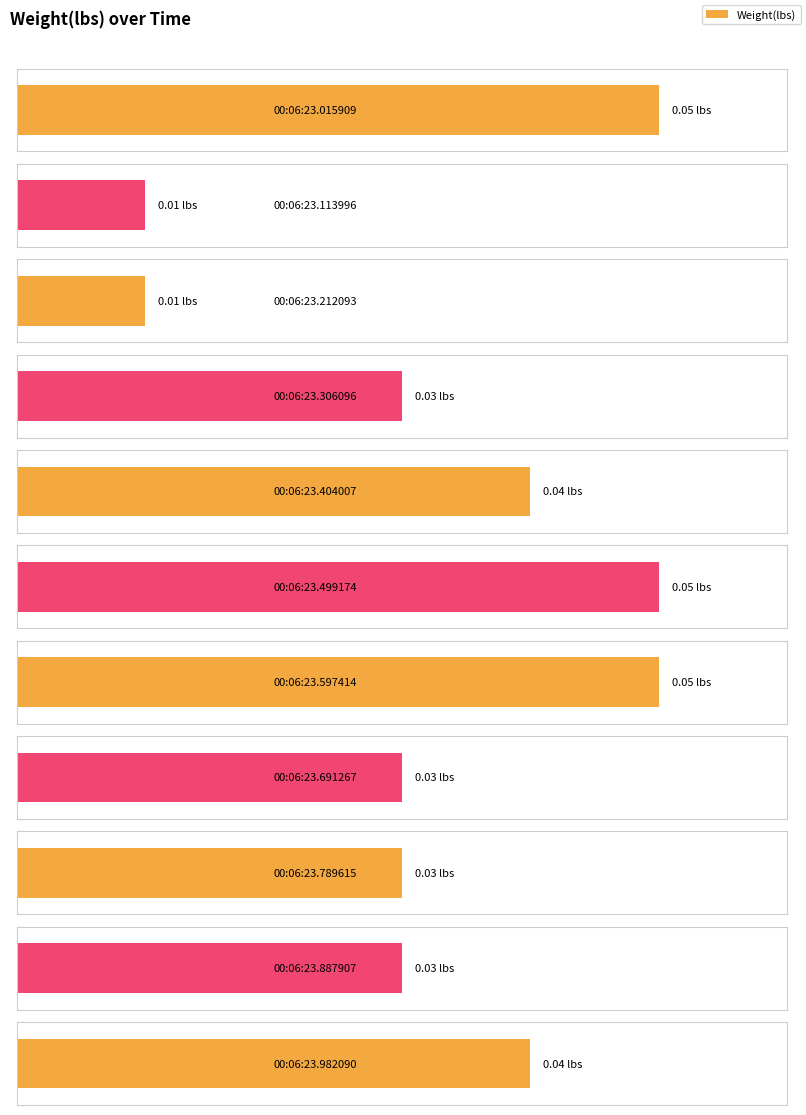

Reading right to left, extract all data points from this chart.

0.0	0.0	0.0	0.0	0.1	0.1	0.0	0.0	0.0	0.0	0.1